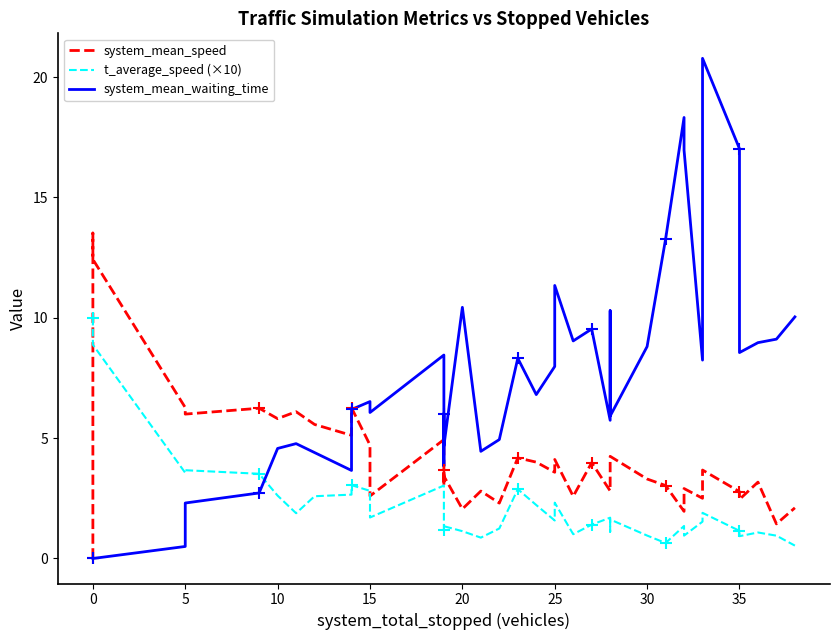

Which series has the widest spread of Y values?

system_mean_waiting_time